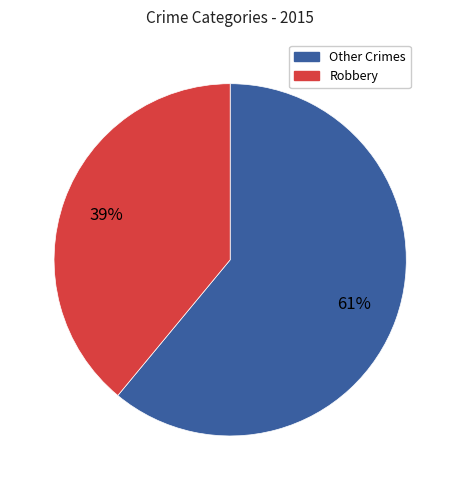

Which has a higher value, Robbery or Other Crimes?

Other Crimes